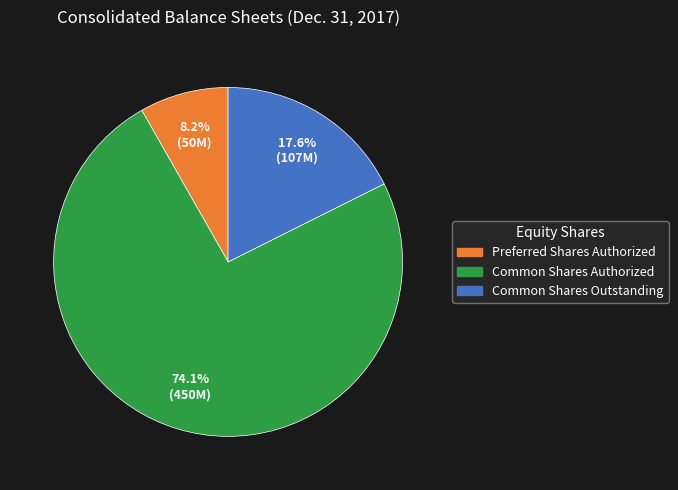

Which category accounts for the majority?

Common Shares Authorized